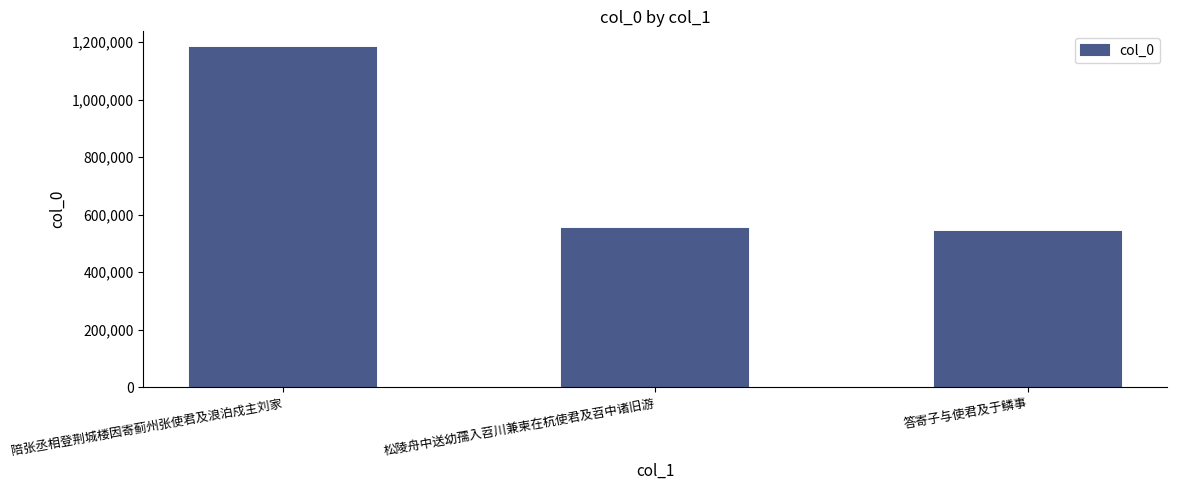

What is the value of the 2nd bar from the left?

550816